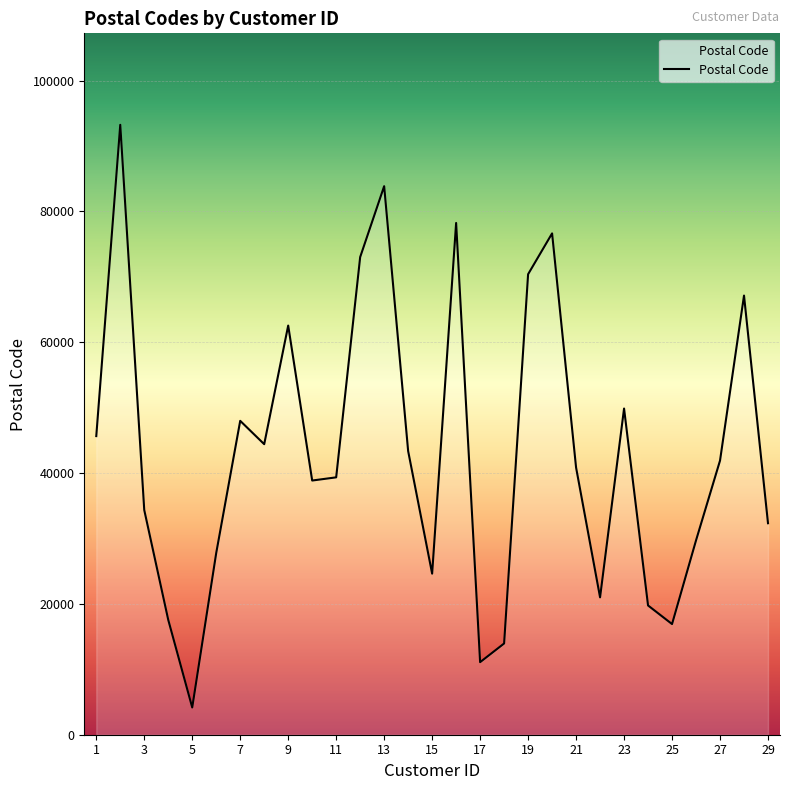

What is the maximum value shown in the chart?

93231